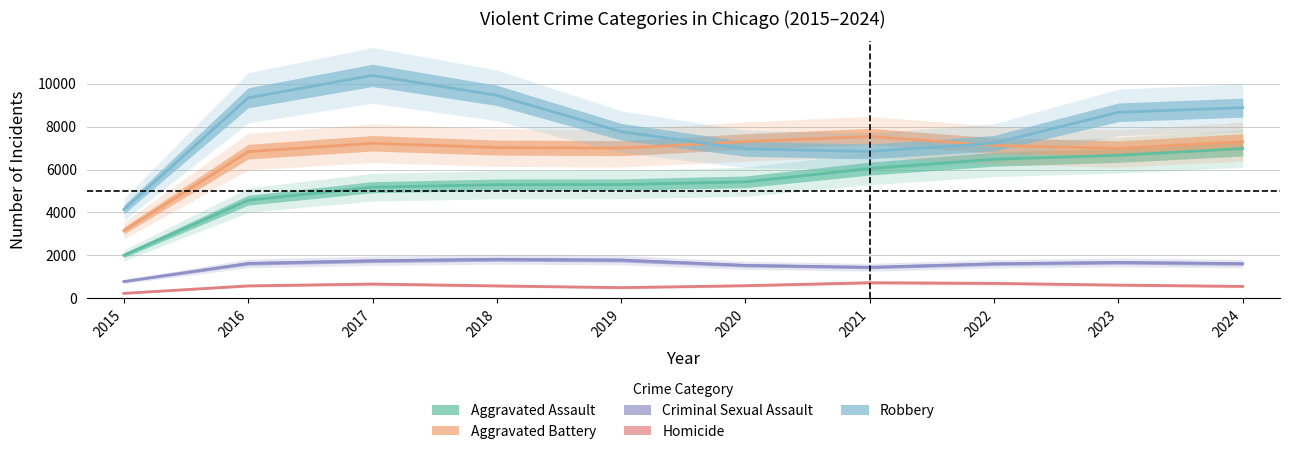

True or false: Robbery has more than 2 points higher than both neighbors.

False